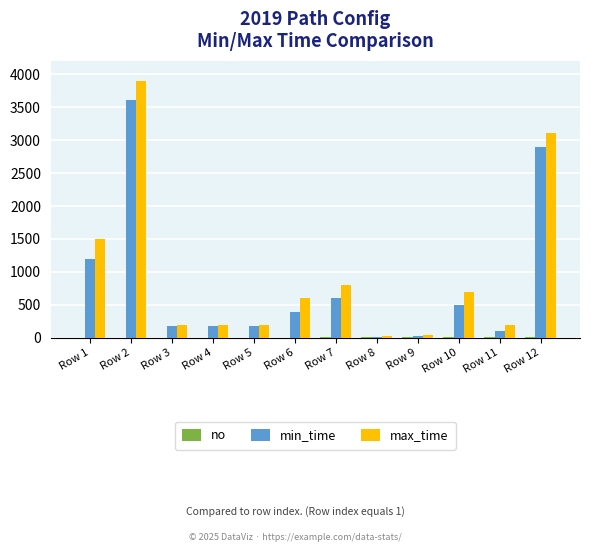

At which category is the sum across all series the highest?

Row 2